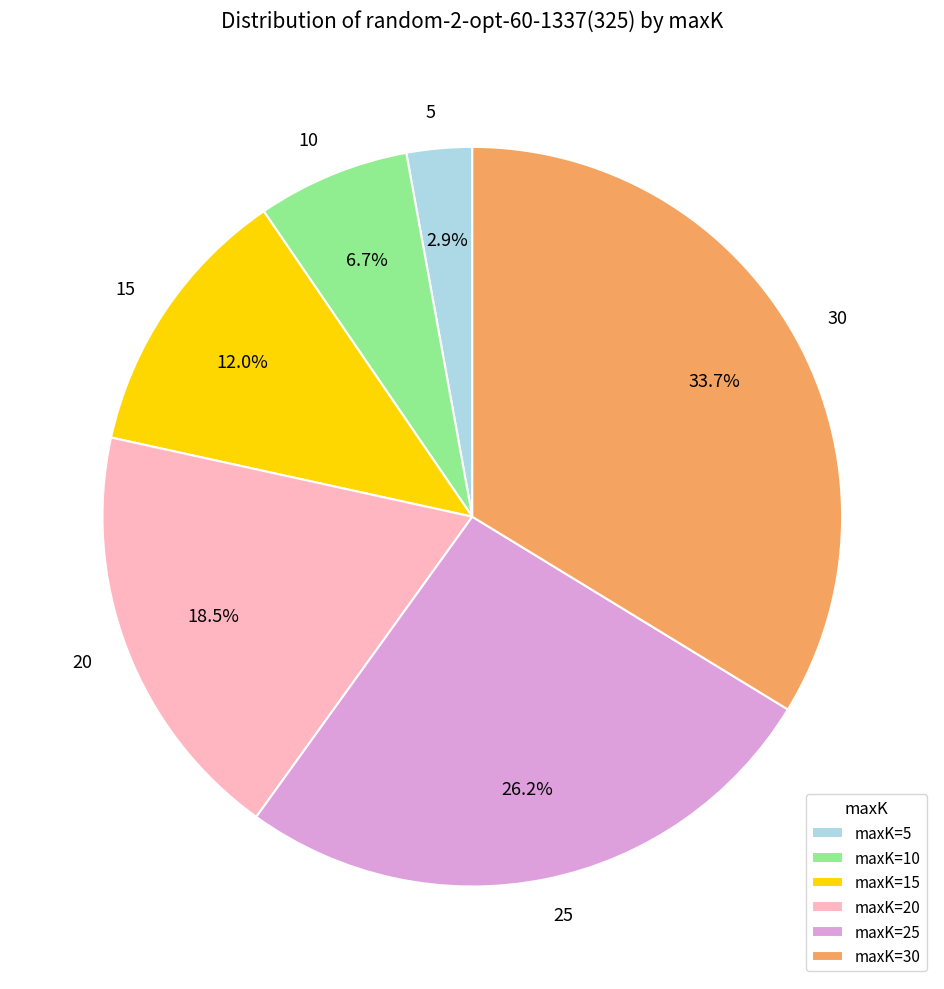

Which slice is the smallest?

5